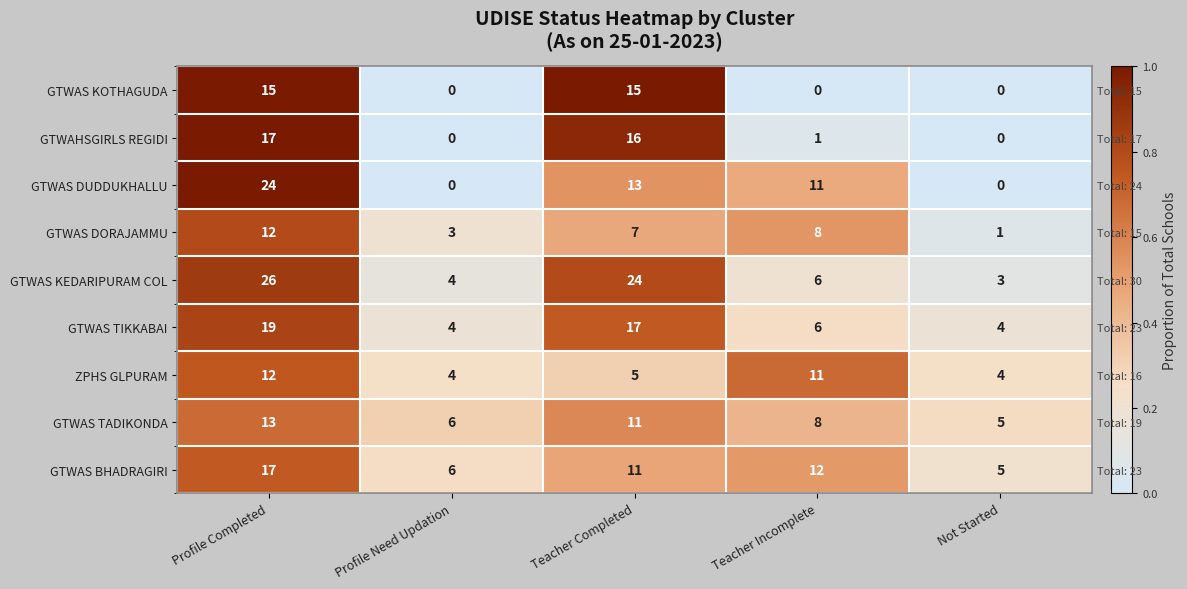

True or false: GTWAS BHADRAGIRI has a value of 0.3 at Profile Completed.

False